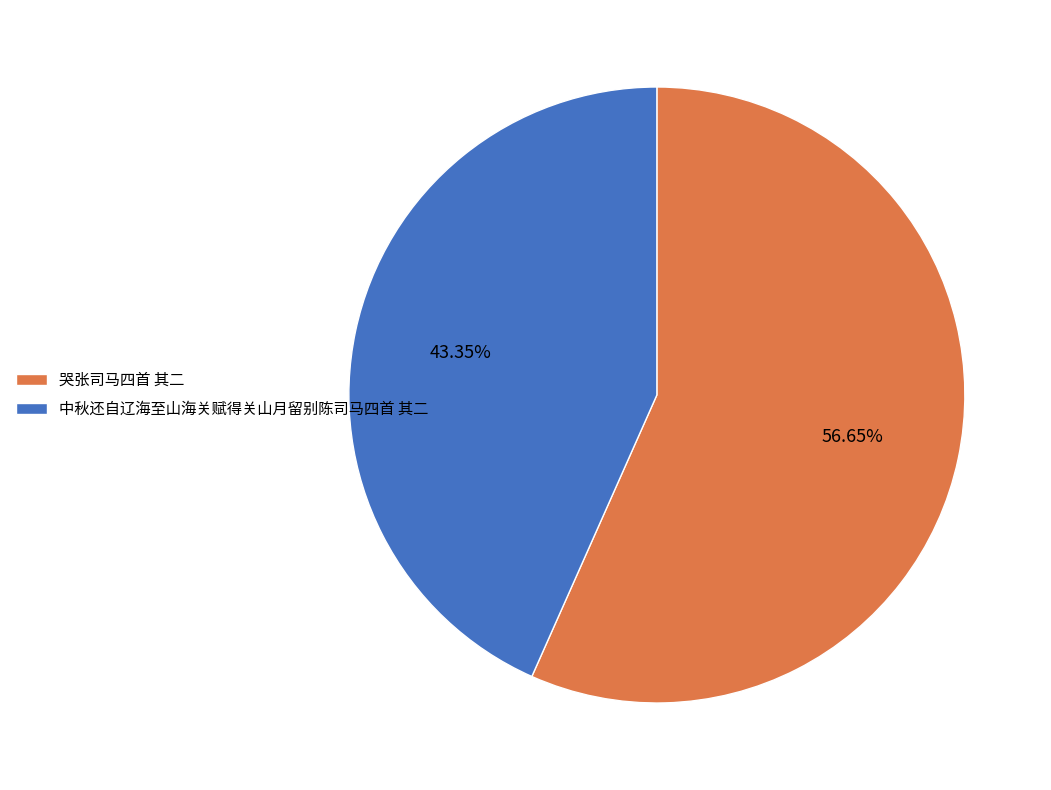

Approximately how many times larger is the value at 中秋还自辽海至山海关赋得关山月留别陈司马四首 其二 compared to 哭张司马四首 其二?

0.8